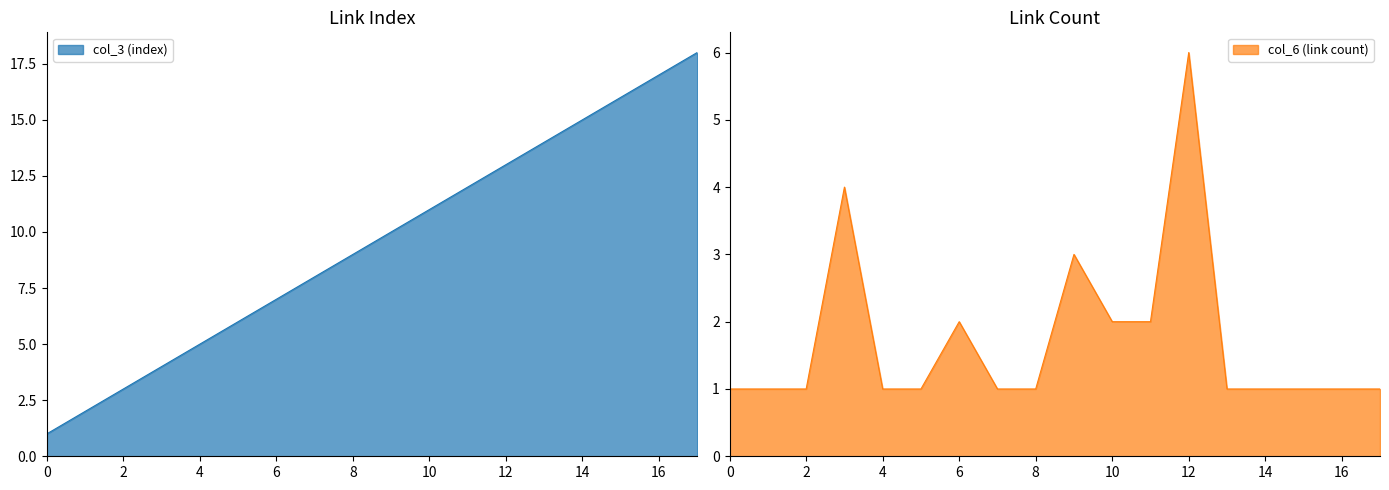

Which series has the largest total across all categories?

col_3 (index)